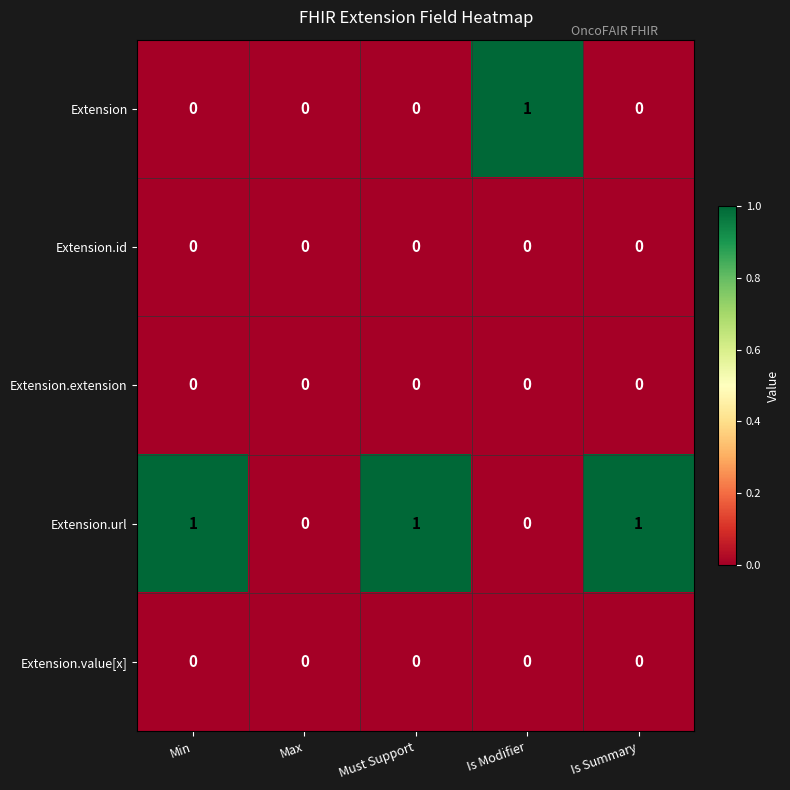

Reading left to right, what are all the values shown in this chart?

Extension: Min=0	Max=0	Must Support=0	Is Modifier=1	Is Summary=0
Extension.id: Min=0	Max=0	Must Support=0	Is Modifier=0	Is Summary=0
Extension.extension: Min=0	Max=0	Must Support=0	Is Modifier=0	Is Summary=0
Extension.url: Min=1	Max=0	Must Support=1	Is Modifier=0	Is Summary=1
Extension.value[x]: Min=0	Max=0	Must Support=0	Is Modifier=0	Is Summary=0